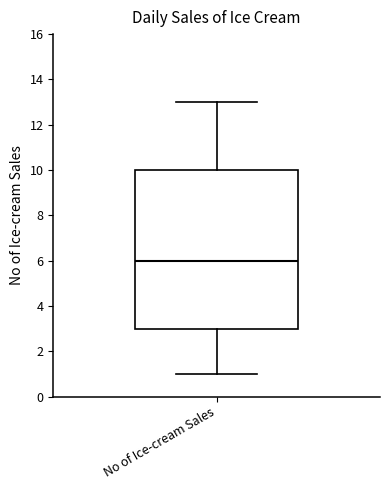

Read this box plot against the y-axis: the position of the median line, the range covered by the box, and the ends of both whiskers. The values are not printed on the chart, so give them approximately, as read against the axis.

median 6, box 3 to 10, whiskers 1 to 13